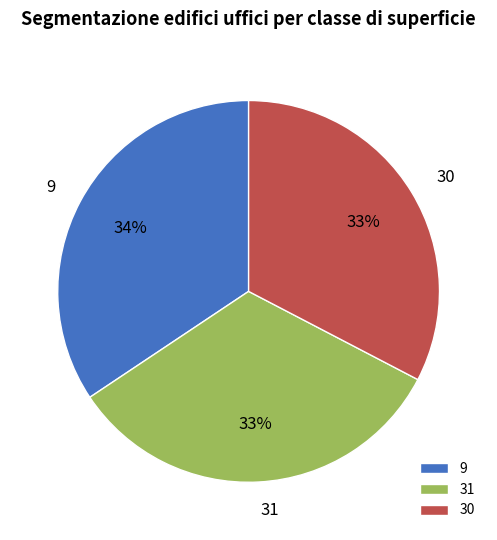

Do 30 and 31 together represent more than half of the pie?

Yes